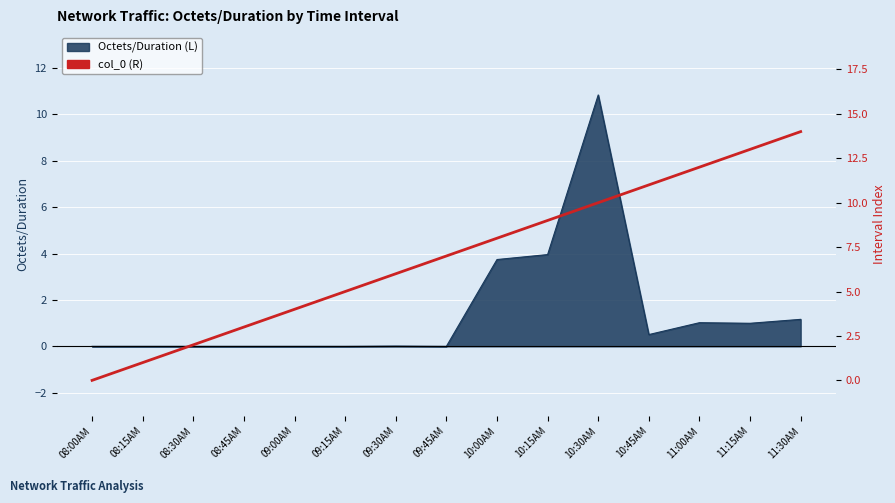

How many lines are shown in the chart?

1